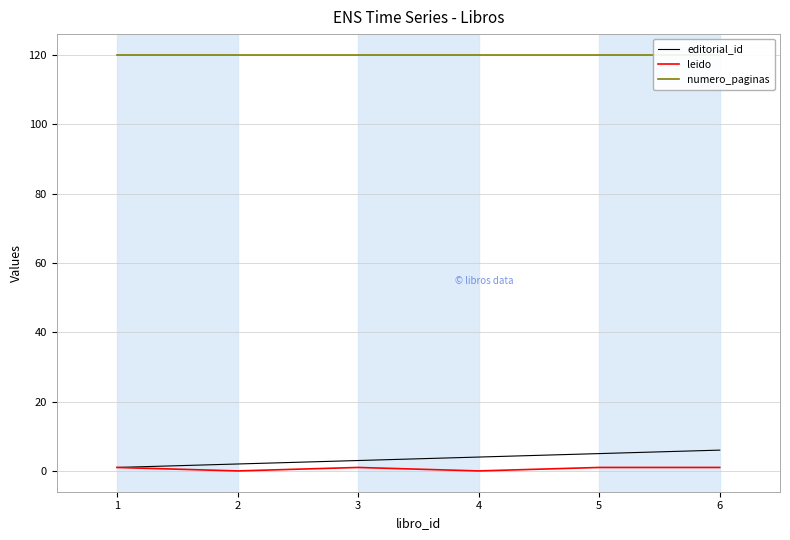

Is the value of editorial_id at 6 greater than the value of numero_paginas at 6?

No